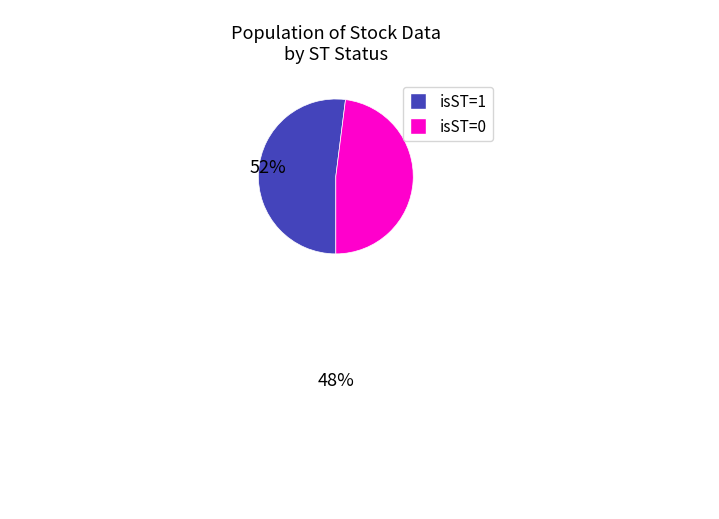

Do isST=1 and isST=0 together represent more than half of the pie?

Yes